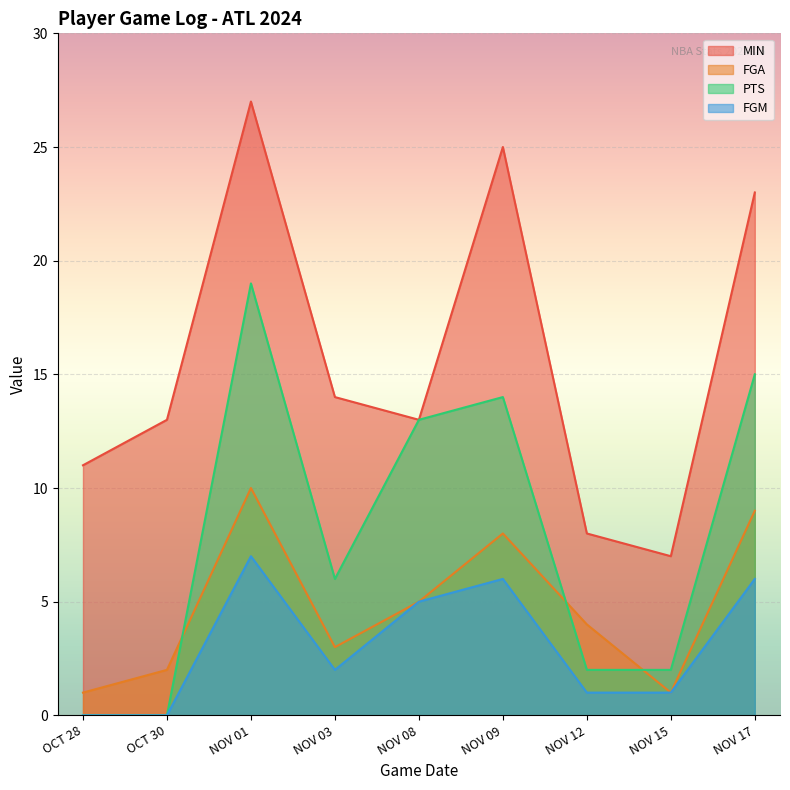

What position from the left is NOV 08?

5